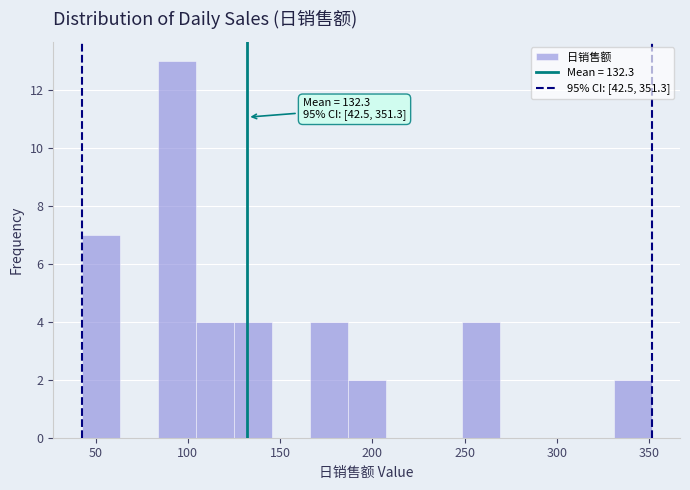

Which range on the x-axis has the tallest bar?

85 to 105